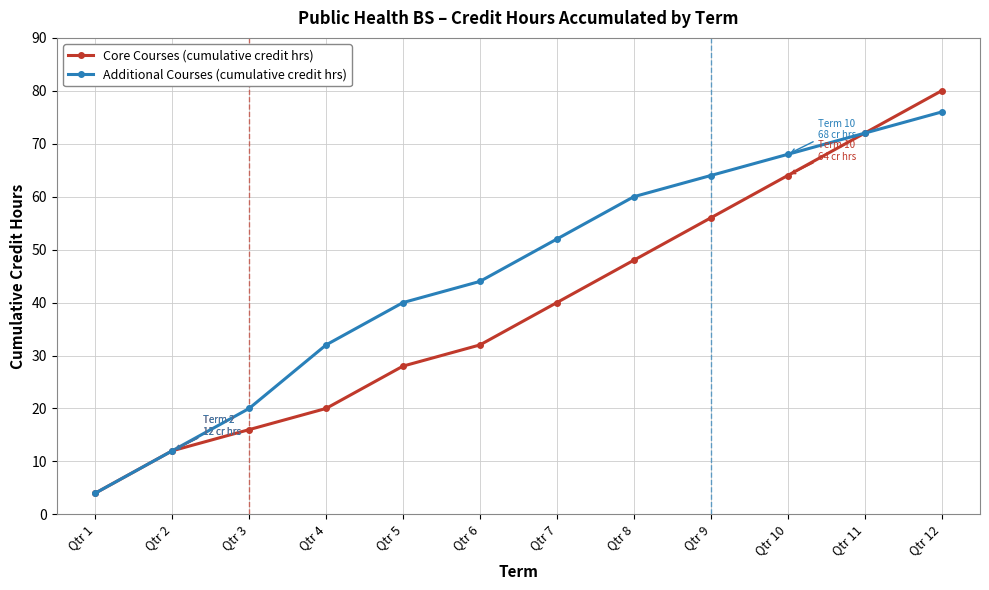

Which series changed the most between Qtr 8 and Qtr 12?

Core Courses (cumulative credit hrs)